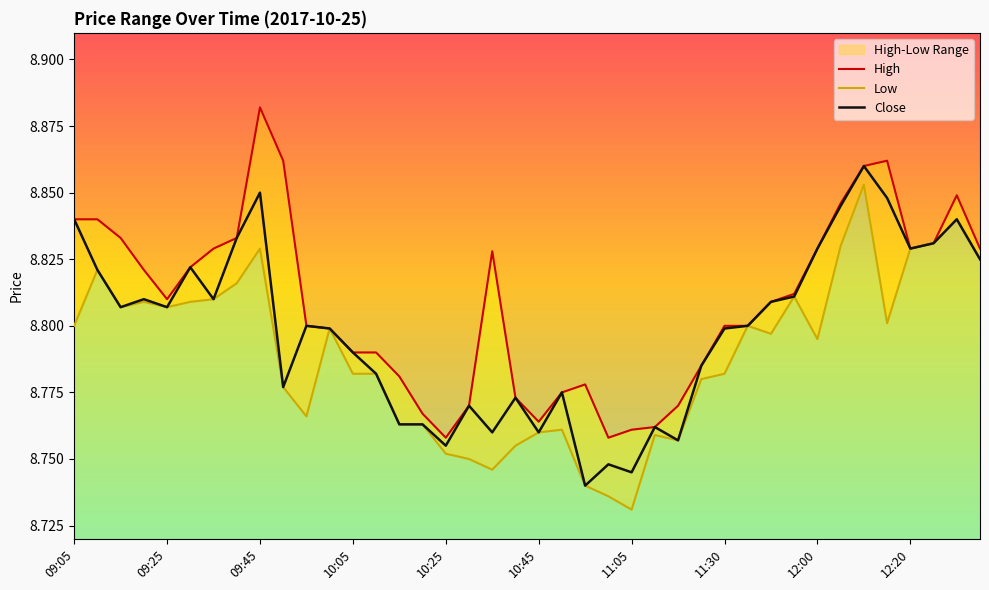

What is the sum of all High values?

352.3